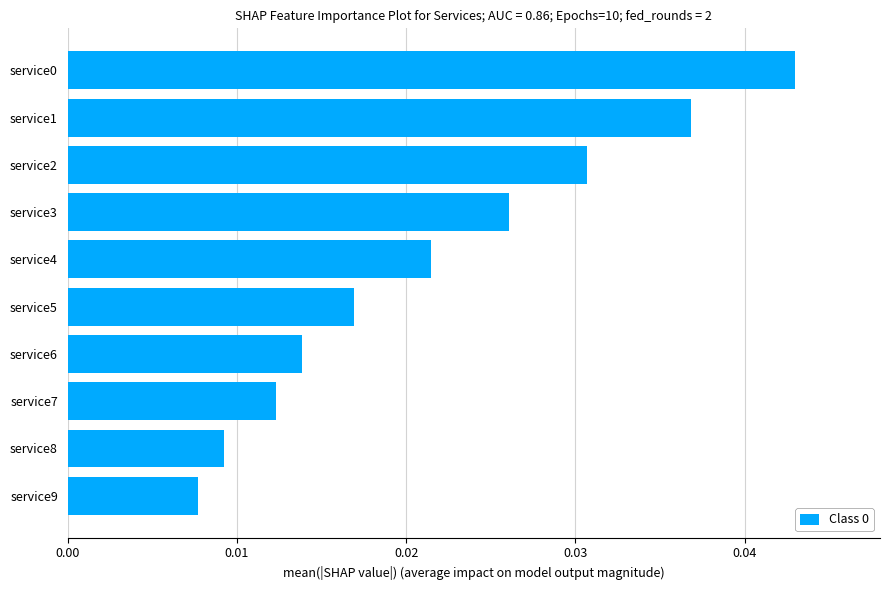

At which category does the chart reach its minimum across all series?

service9